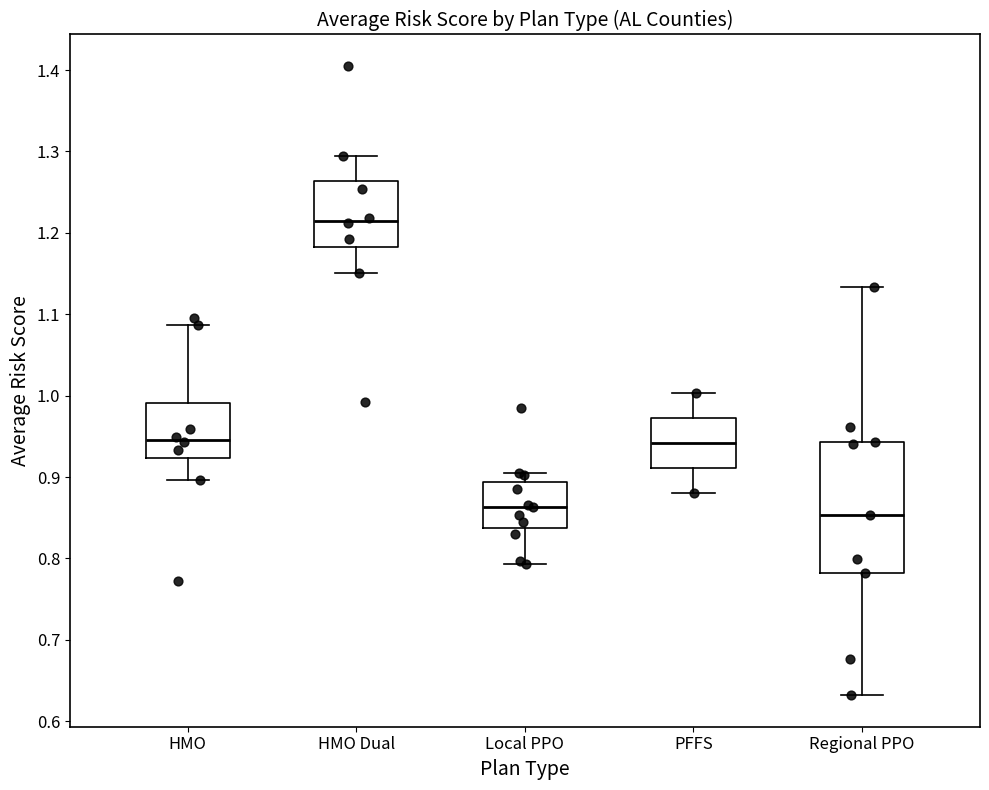

Where does the upper whisker of the box for Regional PPO end on the y-axis? The values are not printed on the chart, so give them approximately, as read against the axis.

1.13